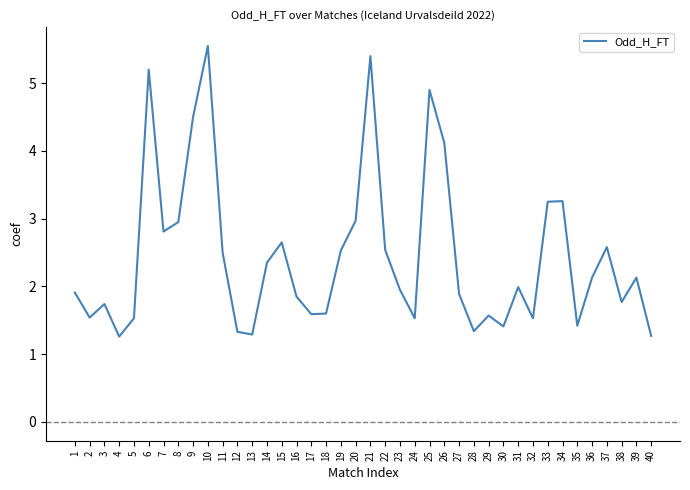

True or false: the data has more than 0 interior local peaks.

True